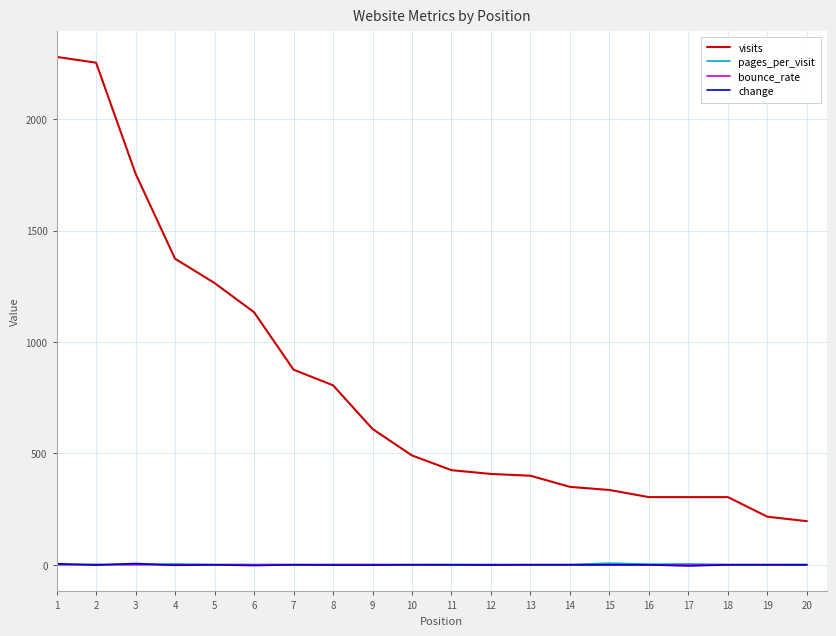

True or false: change and visits cross at least once.

False